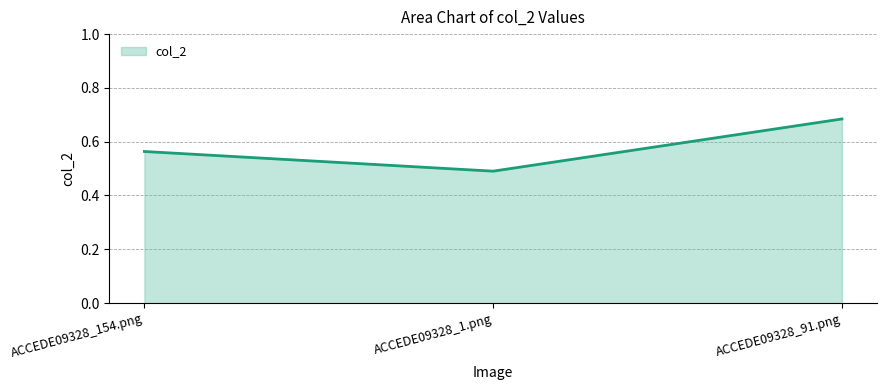

True or false: the data shows 0.3 at ACCEDE09328_91.png.

False